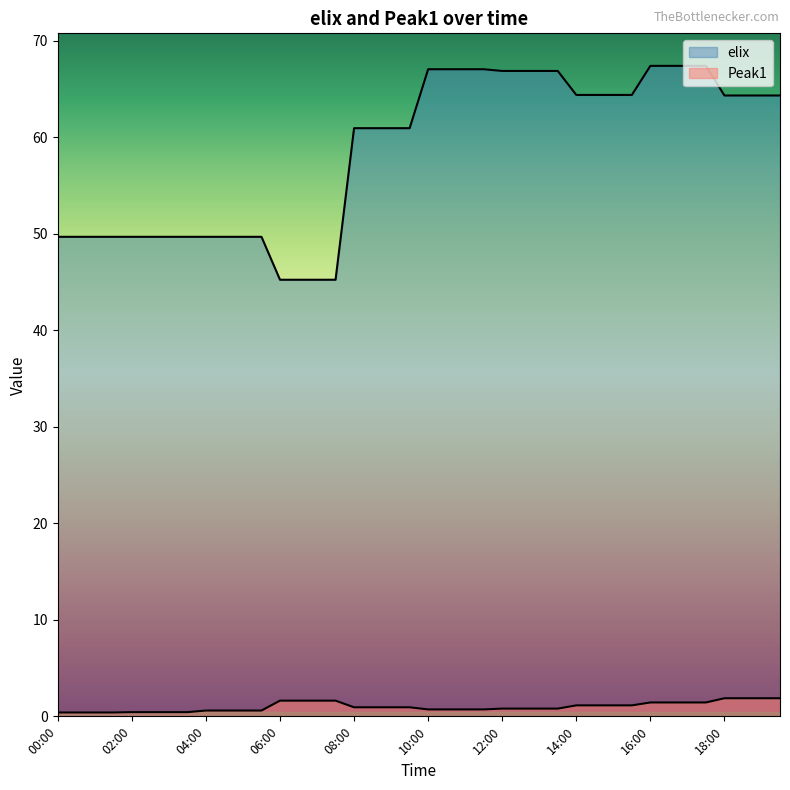

How many lines are shown in the chart?

2